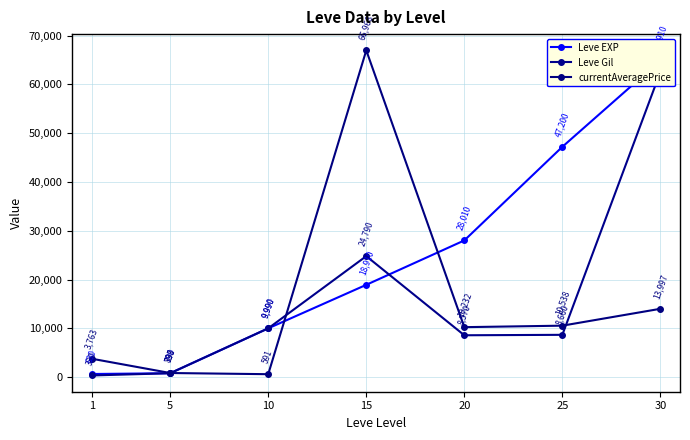

After their last crossing, which series has the higher values: Leve Gil or Leve EXP?

Leve EXP